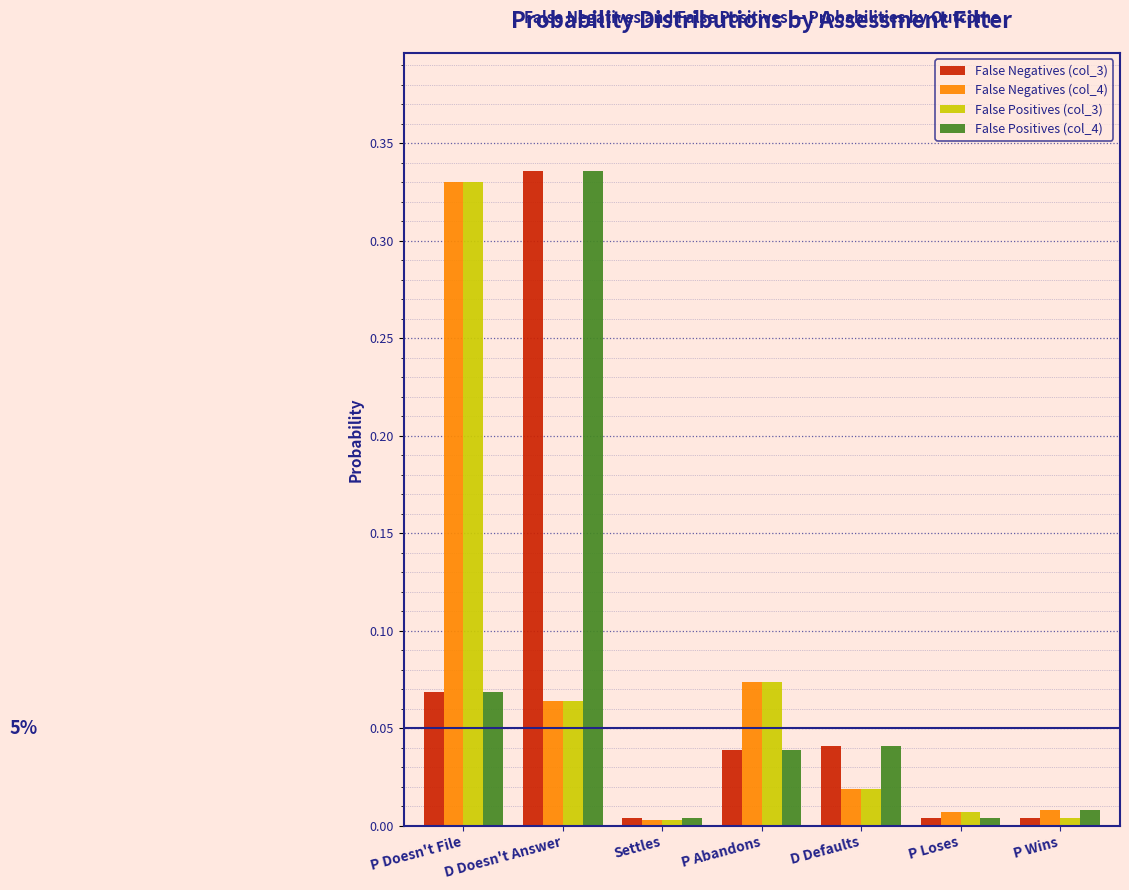

True or false: False Positives (col_3) has a value of 0.2 at P Doesn't File.

False